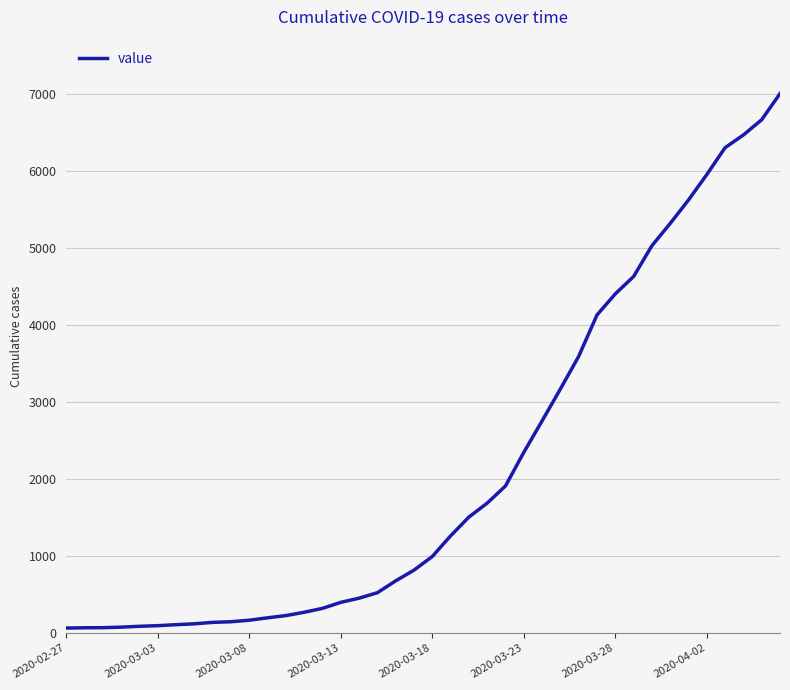

What is the average value?

2144